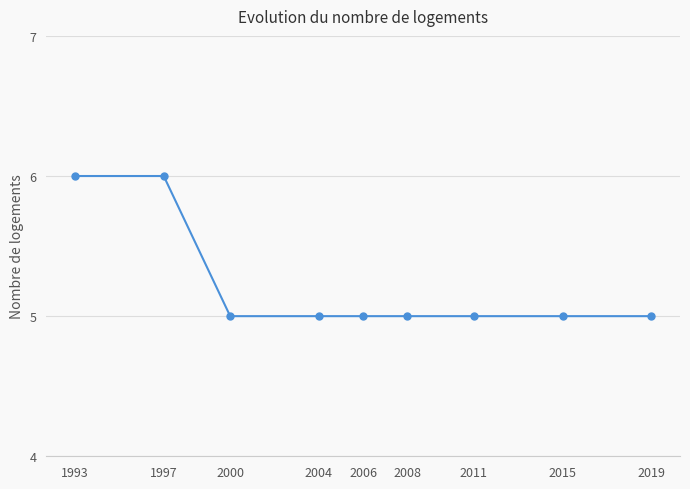

Reading left to right, extract all data points from this chart.

1993=6	1997=6	2000=5	2004=5	2006=5	2008=5	2011=5	2015=5	2019=5